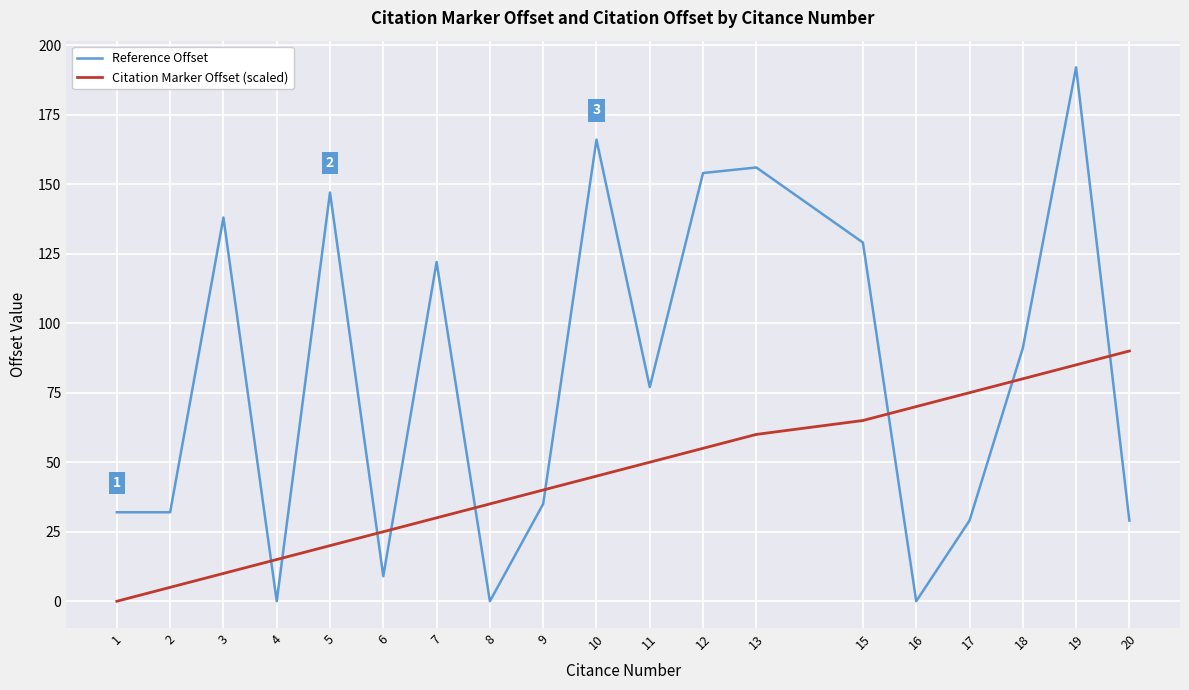

Rank the series at 4 from highest to lowest value.

Citation Marker Offset (scaled), Reference Offset